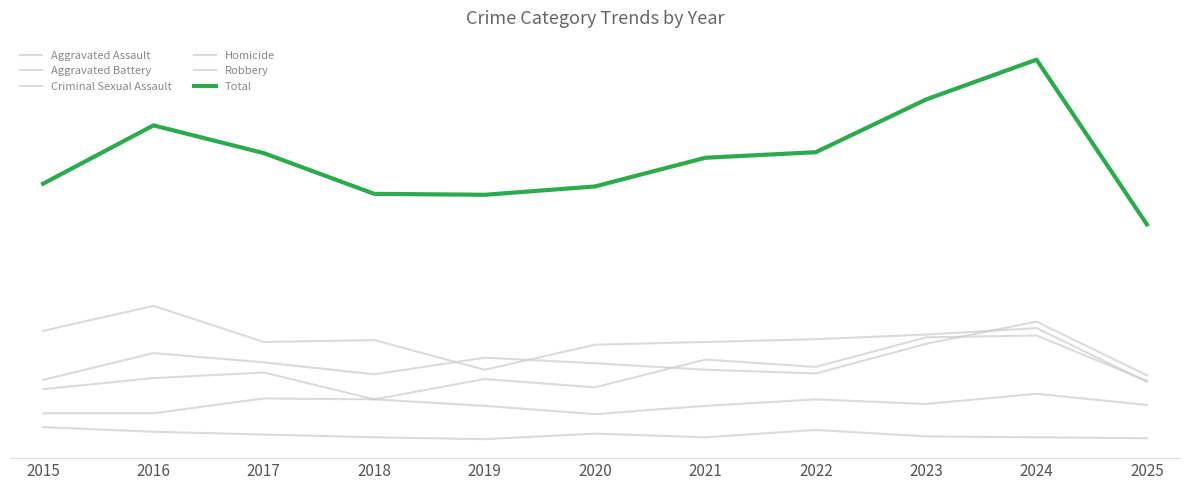

Rank the categories by Homicide value from lowest to highest.

2019, 2025, 2018, 2021, 2024, 2023, 2017, 2020, 2016, 2022, 2015